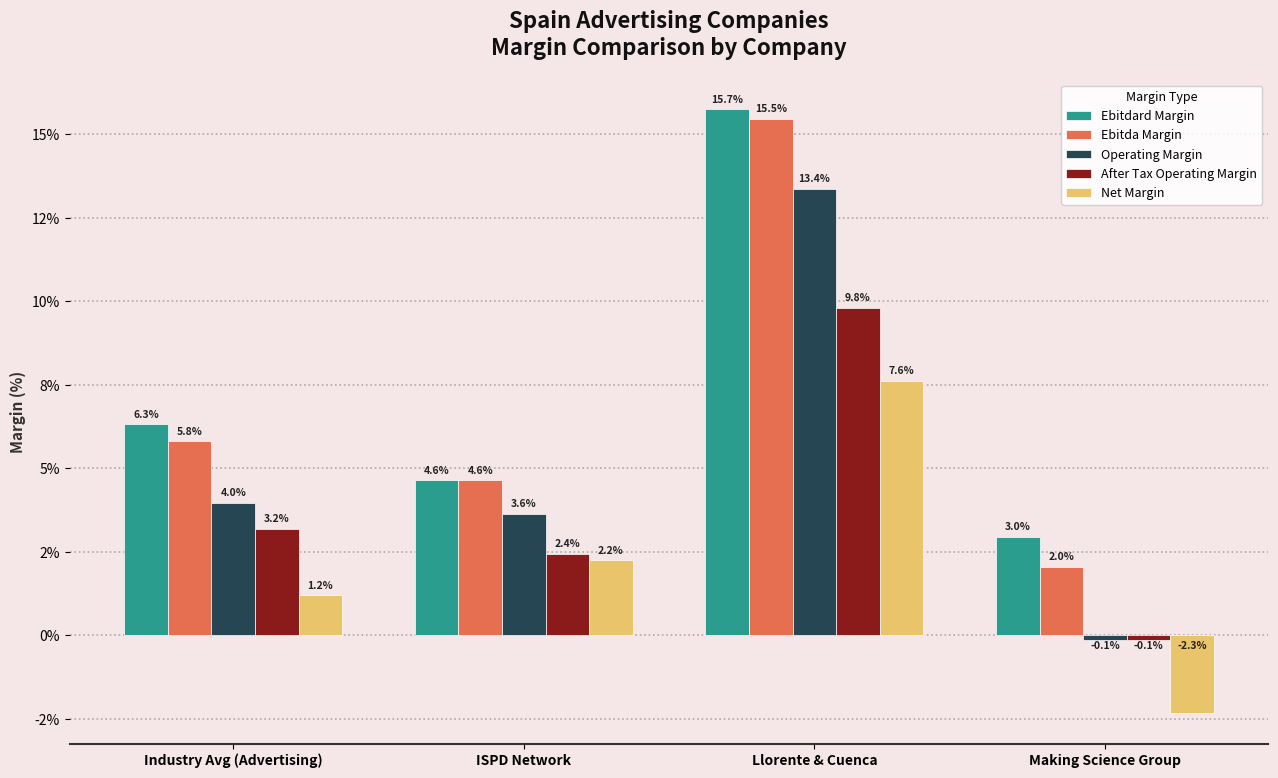

List the series in order of their peak value, highest first.

Ebitdard Margin, Ebitda Margin, Operating Margin, After Tax Operating Margin, Net Margin